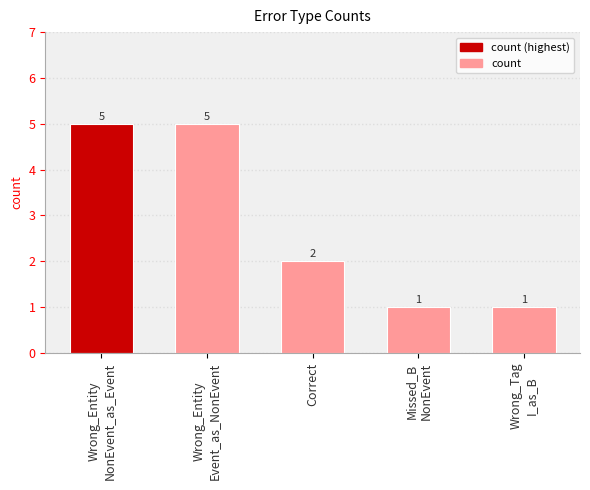

At which label is the value closest to 3?

Correct